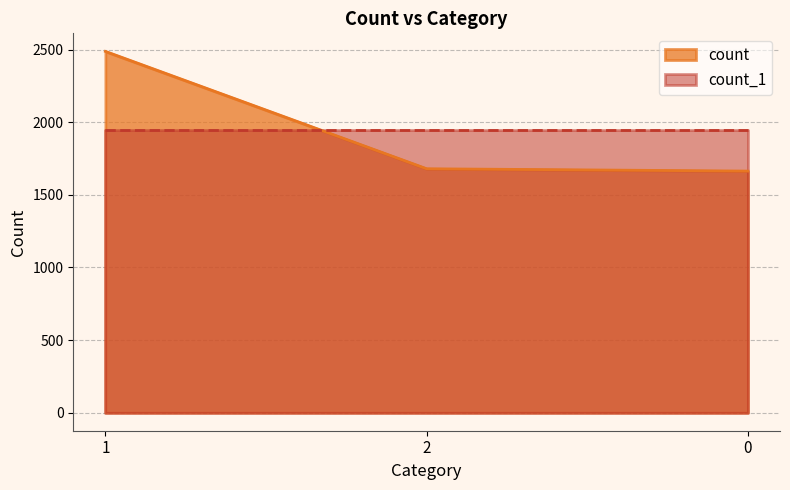

What position from the right is 1?

3